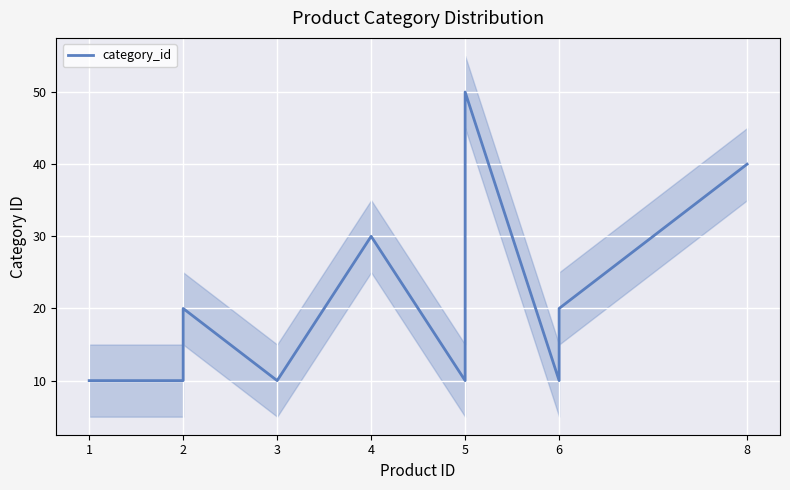

True or false: the data has more than 2 interior local peaks.

True